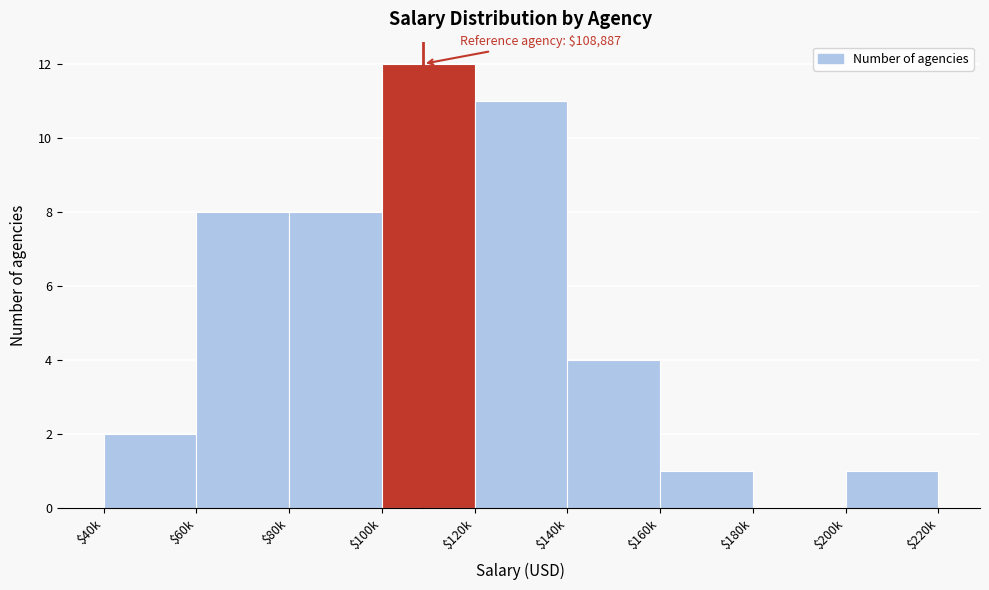

What is the sum of all values?

47